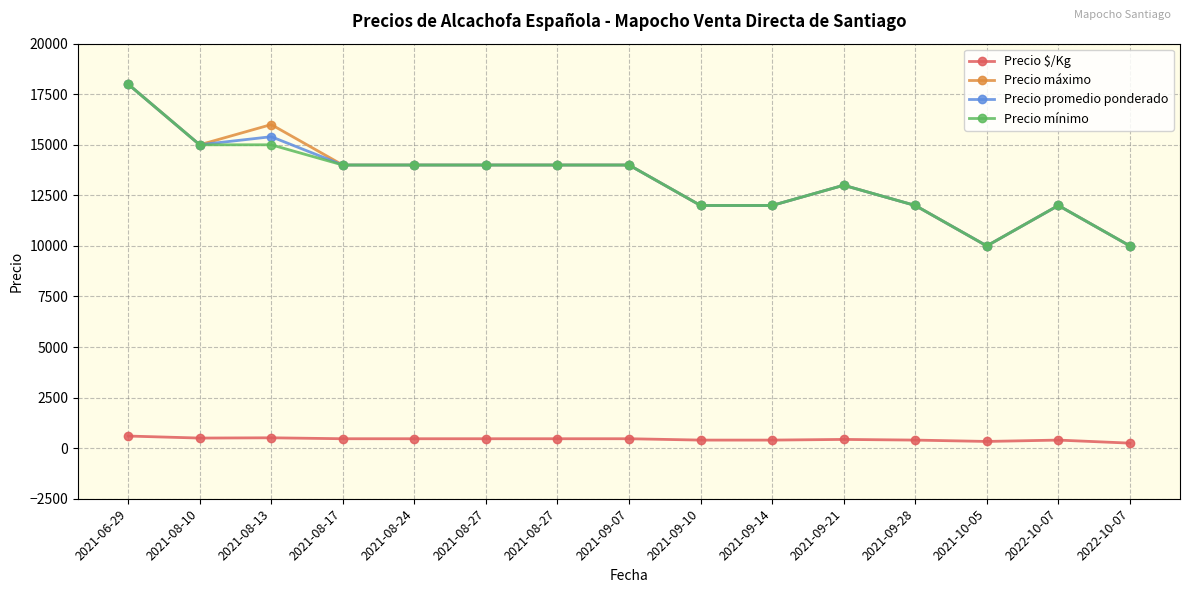

How many Precio promedio ponderado values are between 12000 and 14000?

10